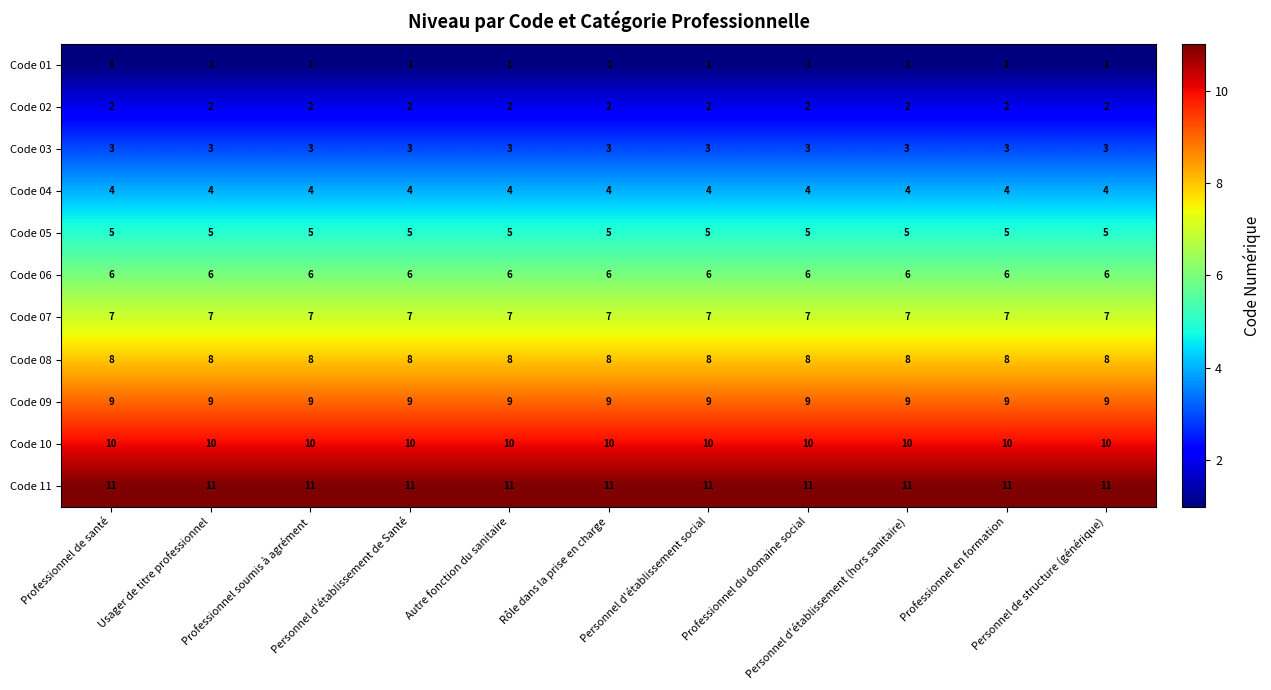

At how many categories does at least one series exceed 1?

11